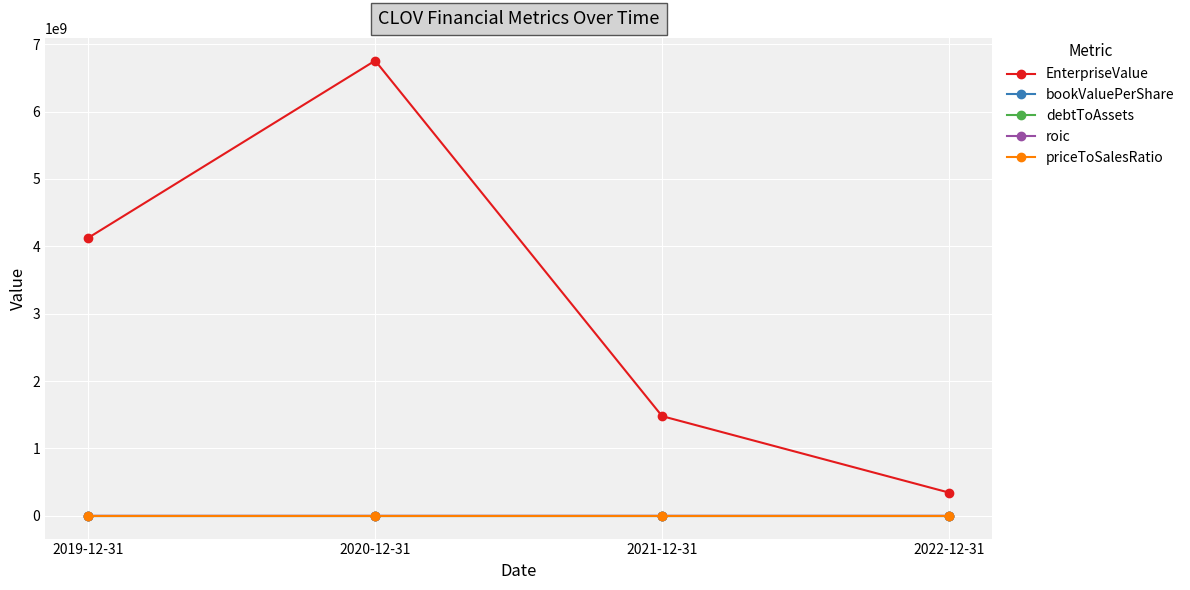

Which category has the highest value across all series?

2020-12-31